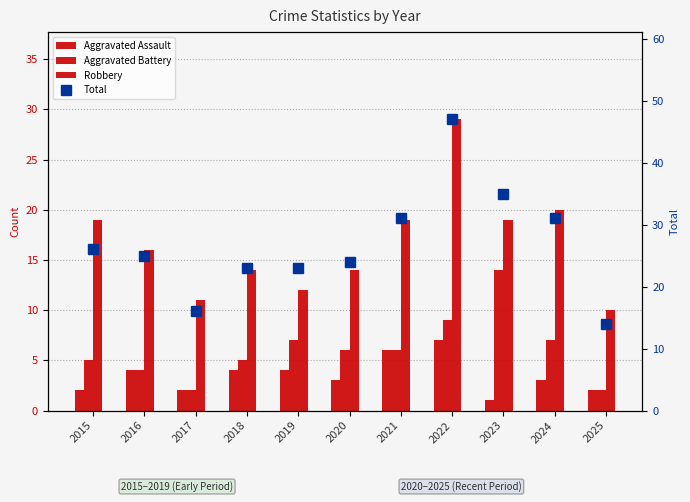

What is the difference between the highest and lowest values at 2024?

28